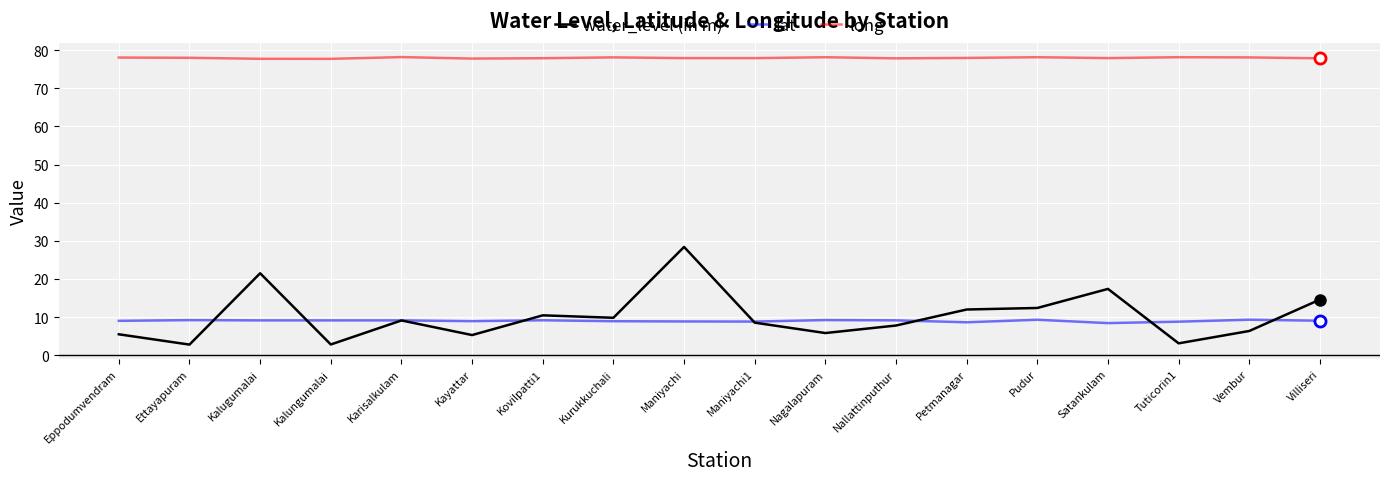

What is the maximum value shown in the chart?

78.2